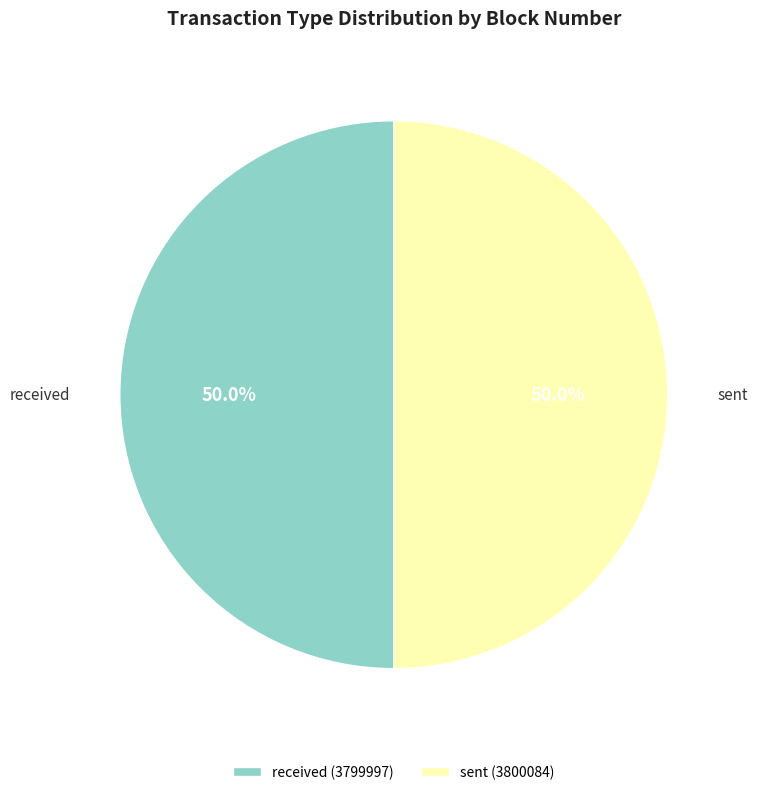

What is the ratio of the value at received to the value at sent?

1.0